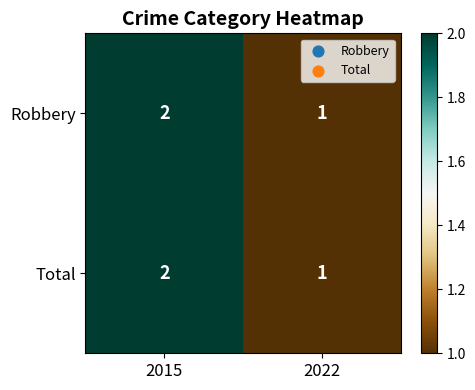

Reading right to left, list all the values displayed in this chart.

Robbery: 2022=1	2015=2
Total: 2022=1	2015=2